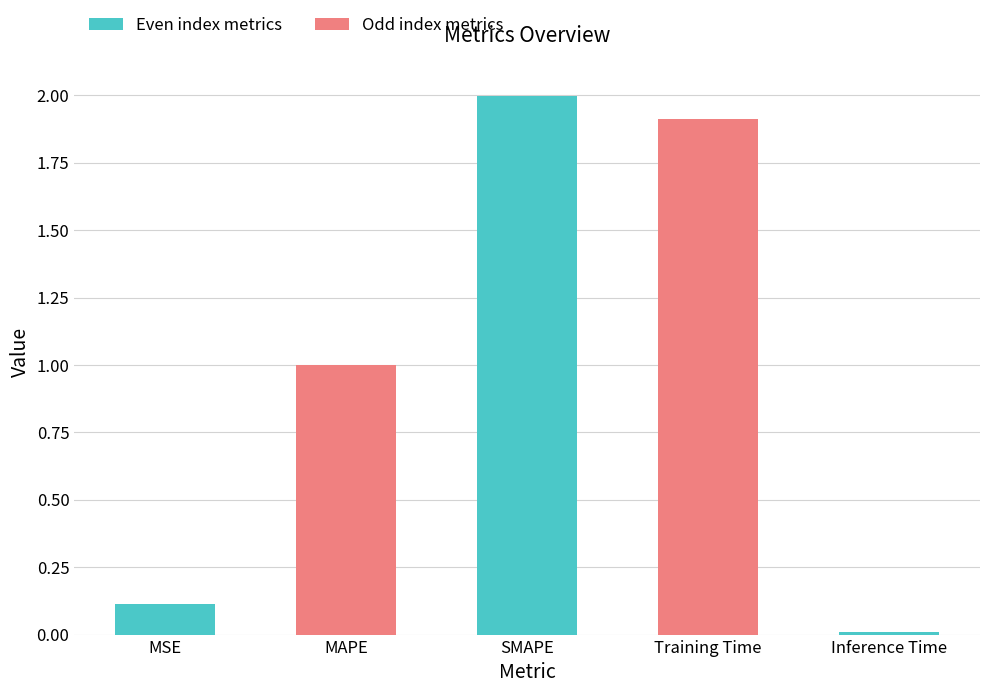

Rank the categories by value from highest to lowest.

SMAPE, Training Time, MAPE, MSE, Inference Time